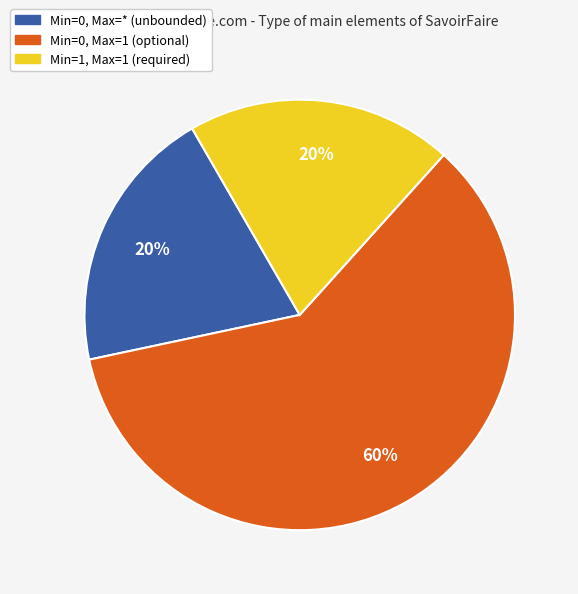

How many slices are in this pie chart?

3